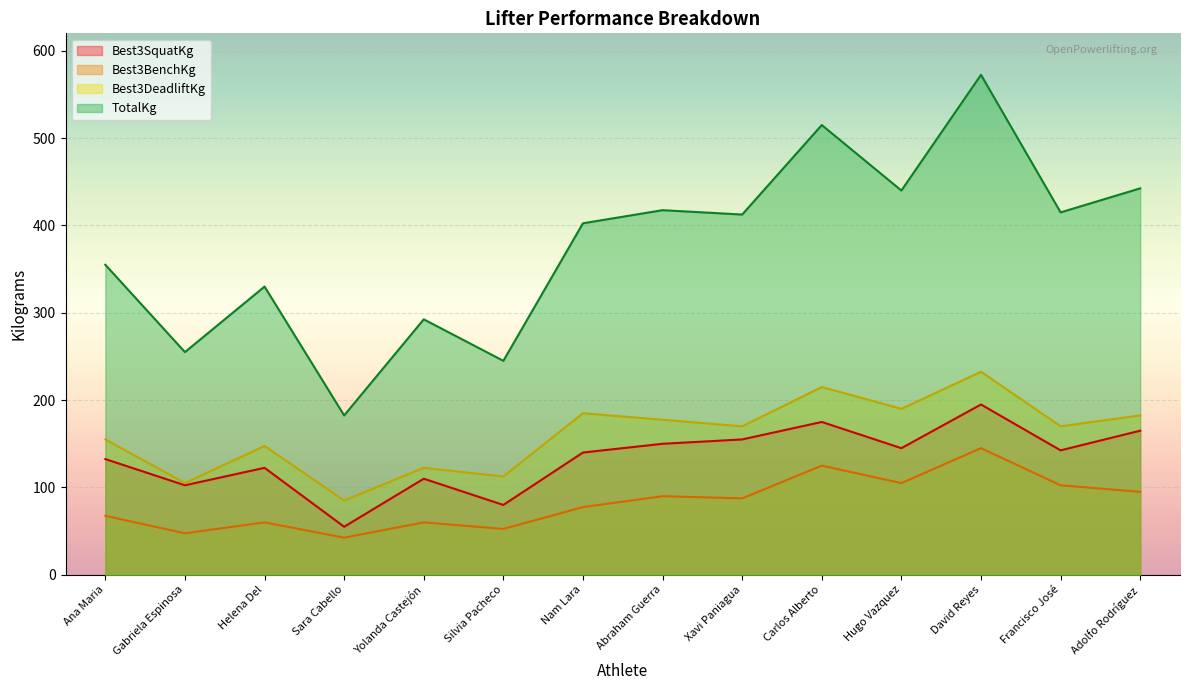

Between Ana Maria and Sara Cabello, which series saw the biggest shift?

TotalKg